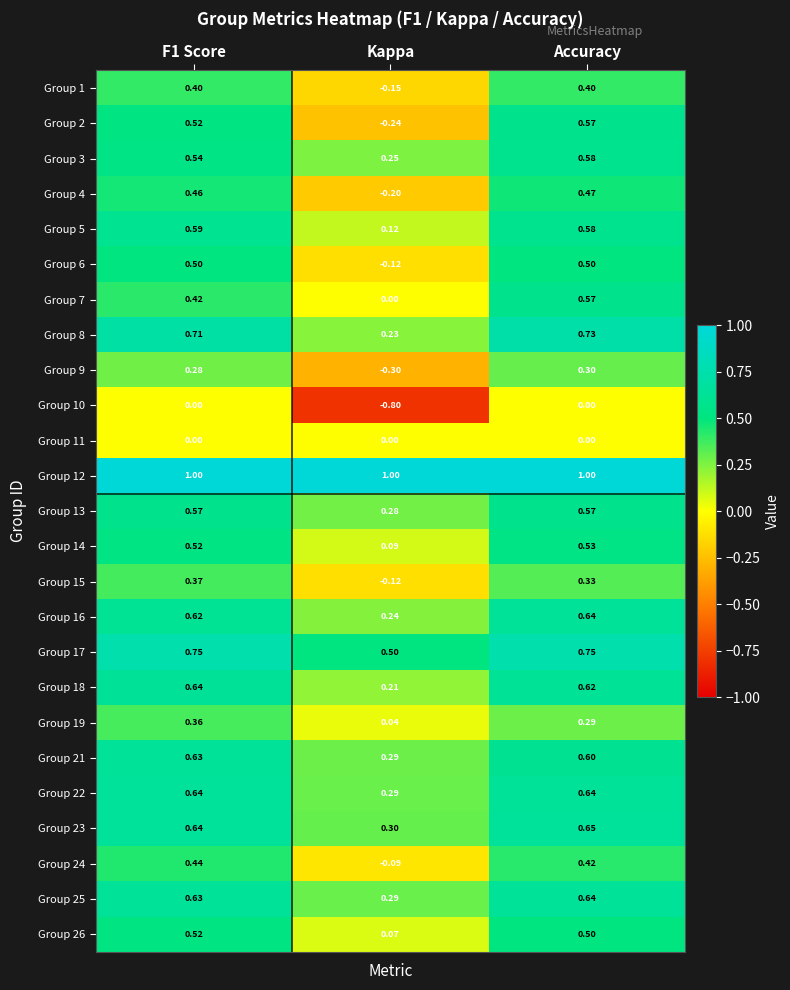

Which category has the highest value in the Group 14 series?

Accuracy